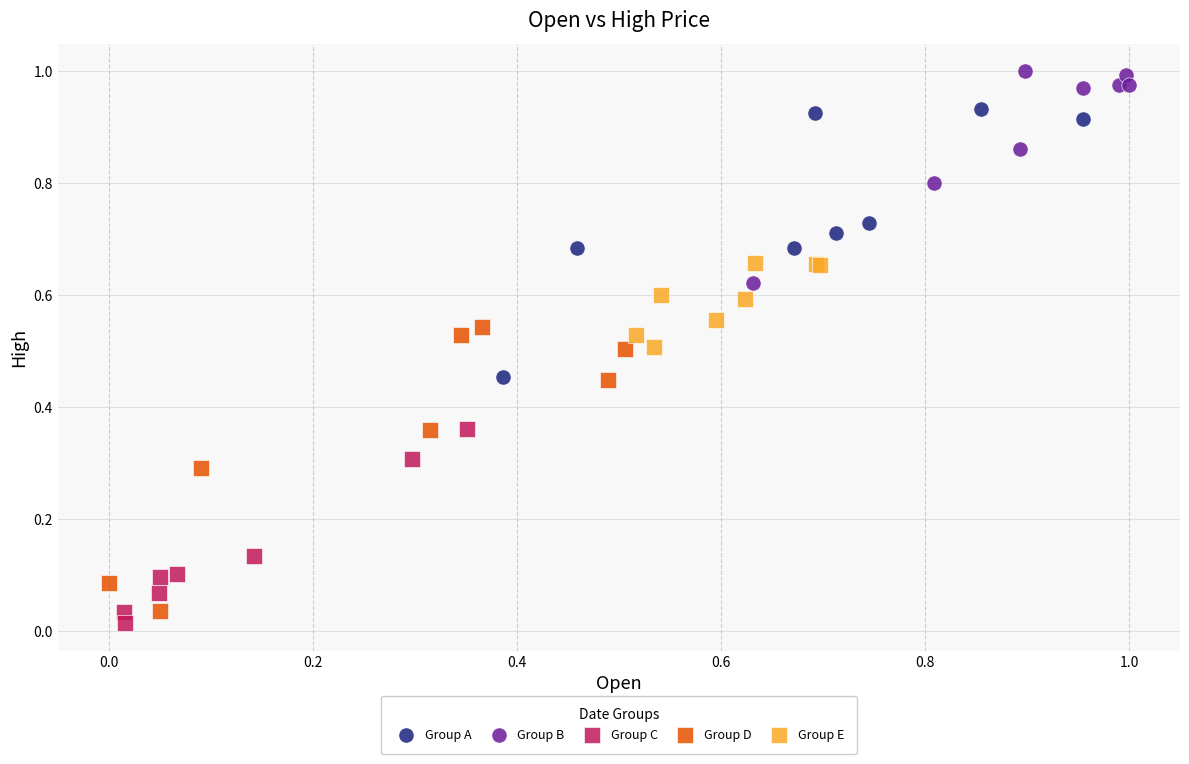

Which series has the widest spread of Y values?

Group D